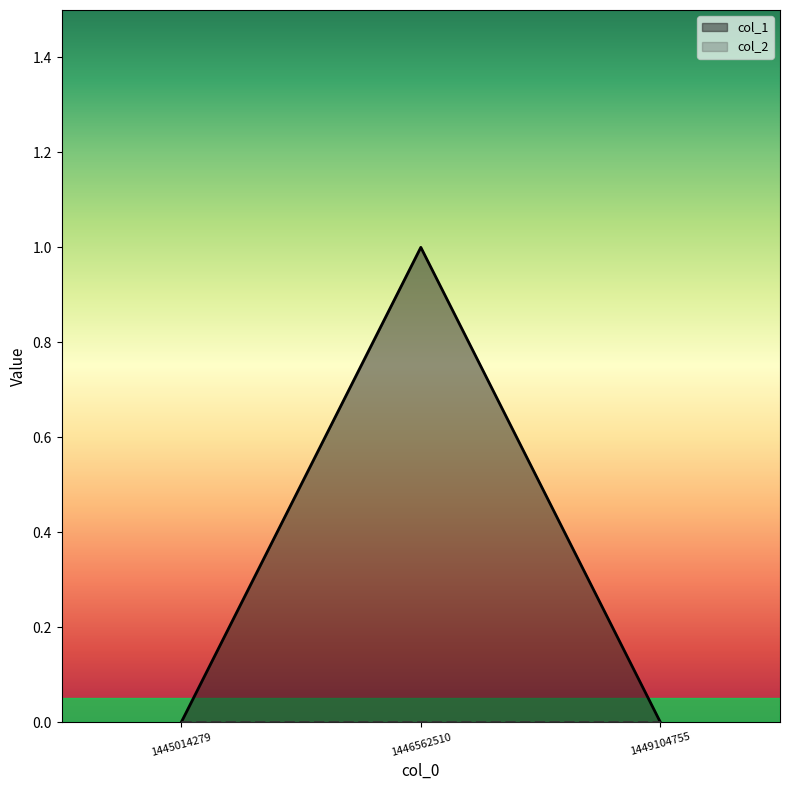

How many lines are shown in the chart?

2